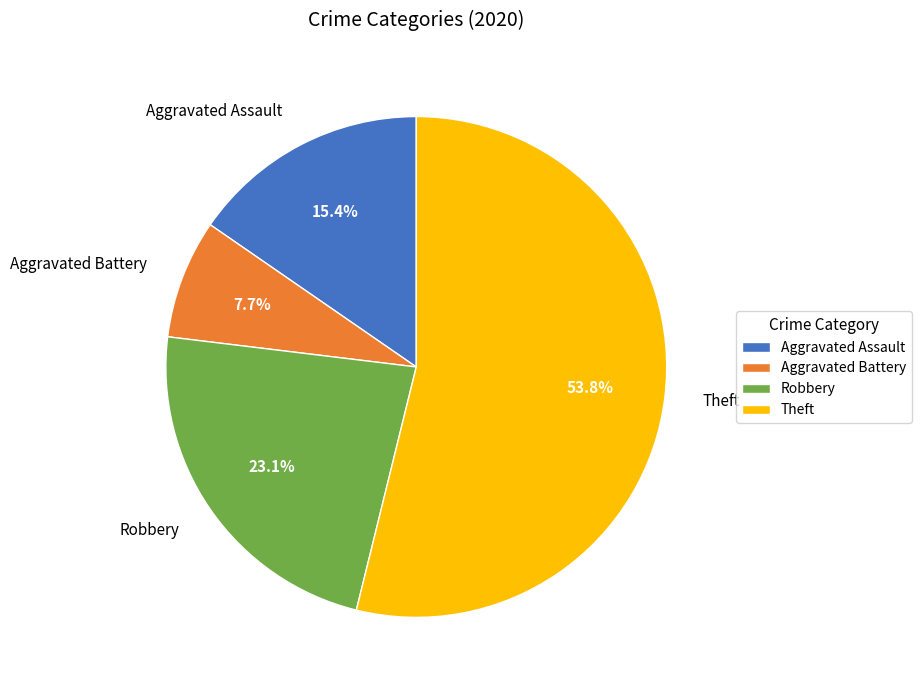

Which category accounts for the majority?

Theft